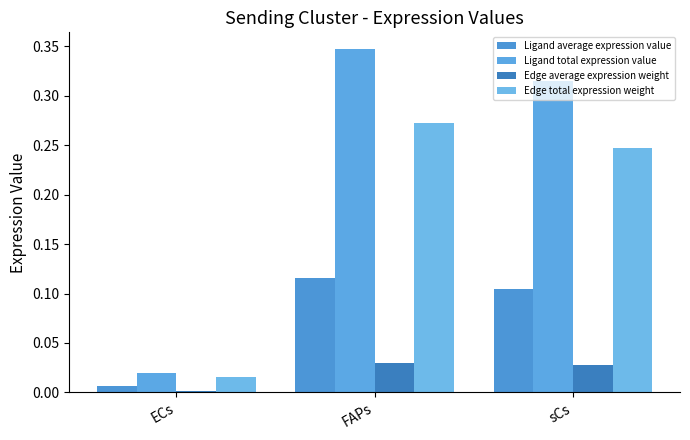

Is the value of Ligand average expression value at FAPs greater than the value of Ligand total expression value at ECs?

Yes